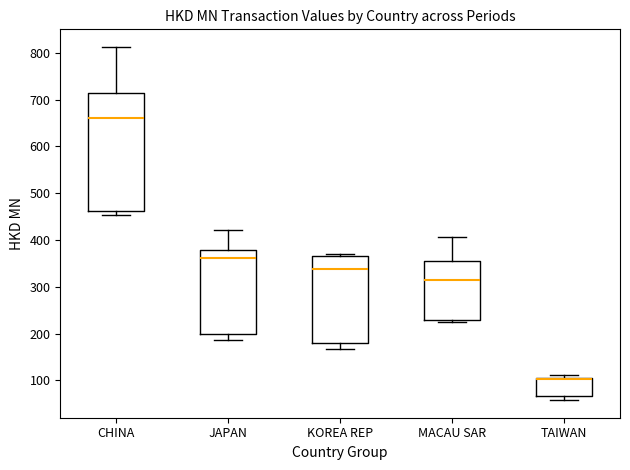

Reading left to right, read every box against the y-axis: the position of its median line, the range the box covers, and the ends of its whiskers. The values are not printed on the chart, so give them approximately, as read against the axis.

CHINA: median 660, box 460 to 710, whiskers 450 to 810
JAPAN: median 360, box 200 to 380, whiskers 190 to 420
KOREA REP: median 340, box 180 to 370, whiskers 170 to 370 (just above the box's upper edge)
MACAU SAR: median 320, box 230 to 350, whiskers 230 (just below the box's lower edge) to 410
TAIWAN: median 100 (drawn on the box's upper edge), box 70 to 100, whiskers 60 to 110